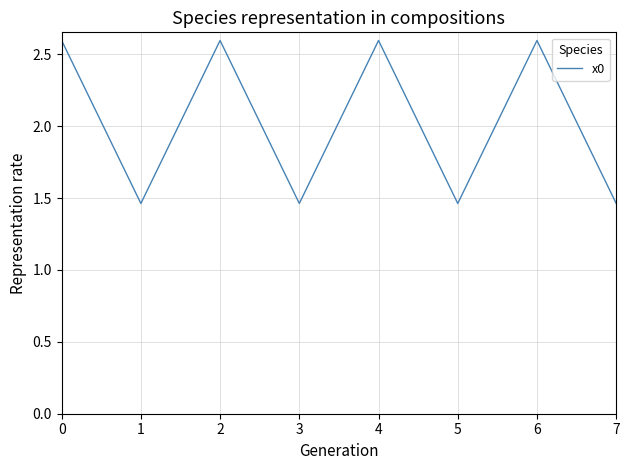

How many lines are shown in the chart?

1